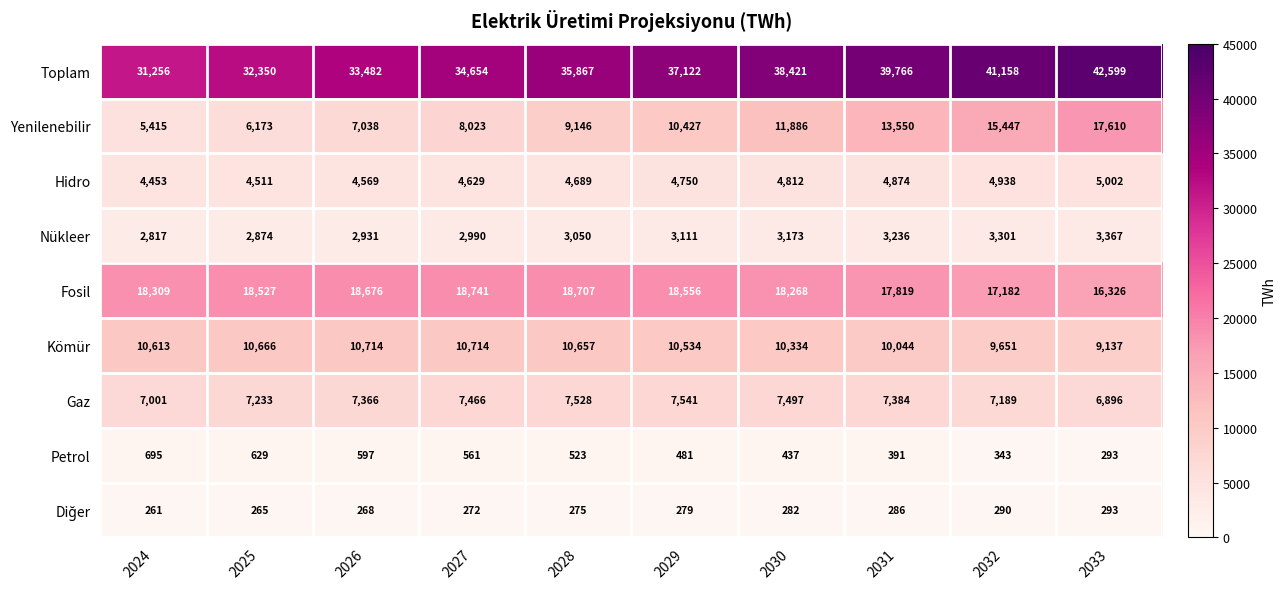

Rank the categories by Toplam value from lowest to highest.

2024, 2025, 2026, 2027, 2028, 2029, 2030, 2031, 2032, 2033